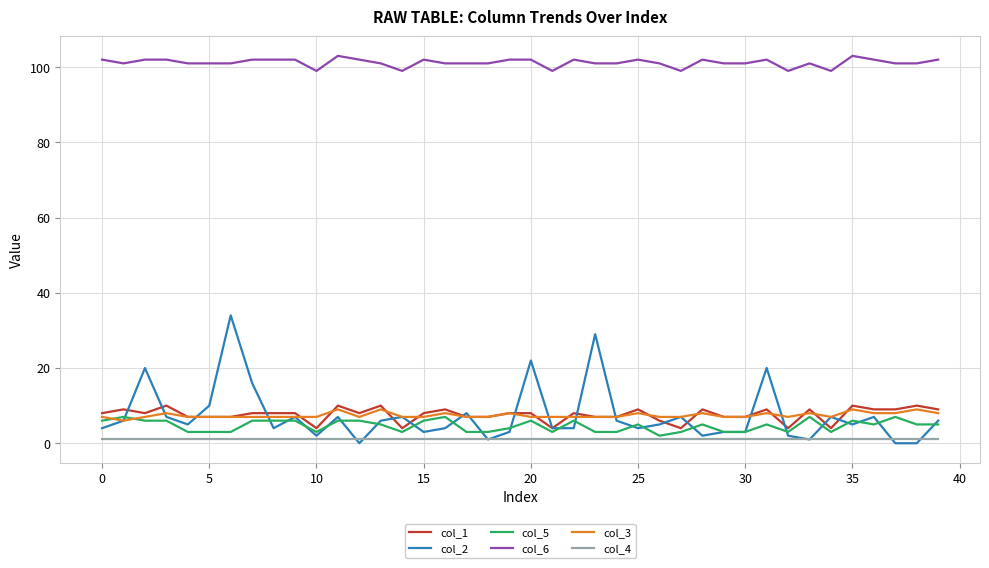

What is the greatest value displayed?

103